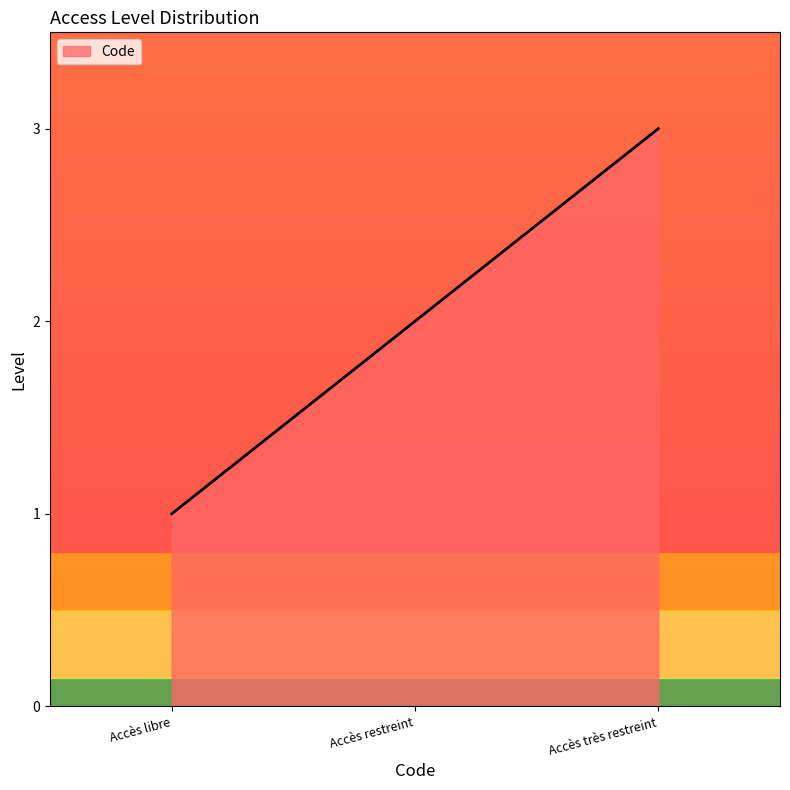

What is the difference between the second highest and minimum values?

1